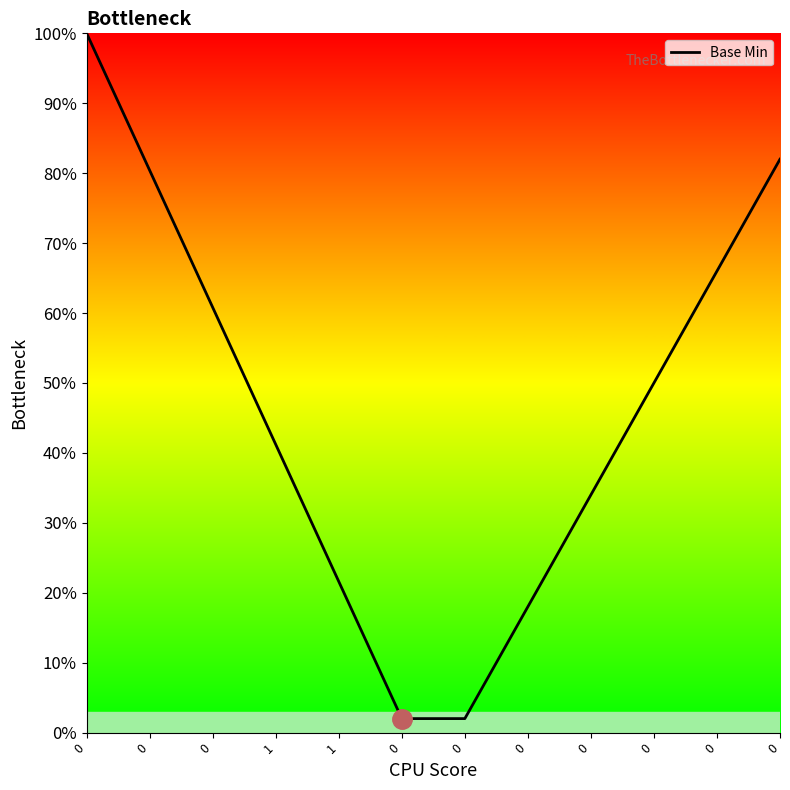

Rank the categories by value from highest to lowest.

0, 0, 0, 0, 0, 0, 1, 0, 1, 0, 0, 0